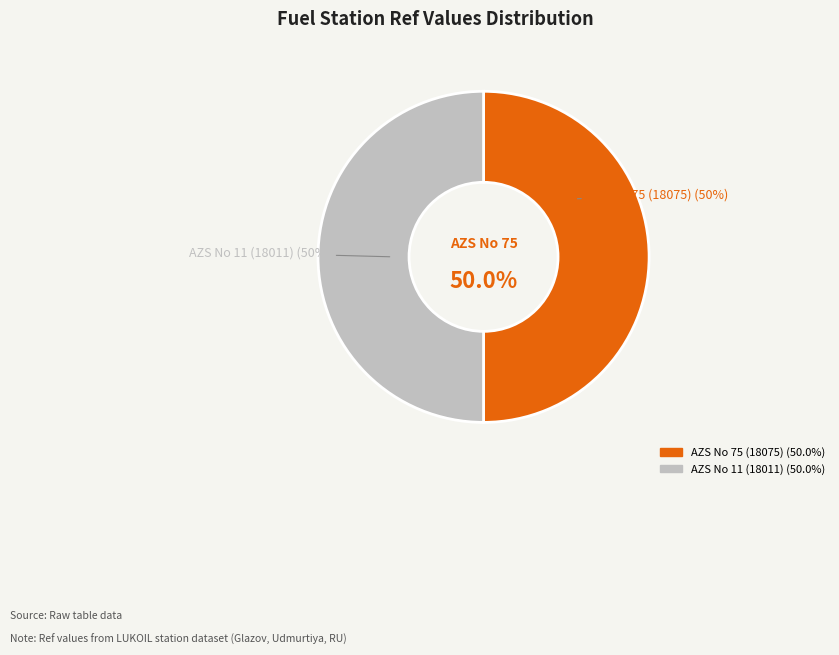

What percentage is the AZS No 75 (18075) slice, to the nearest percent?

50%